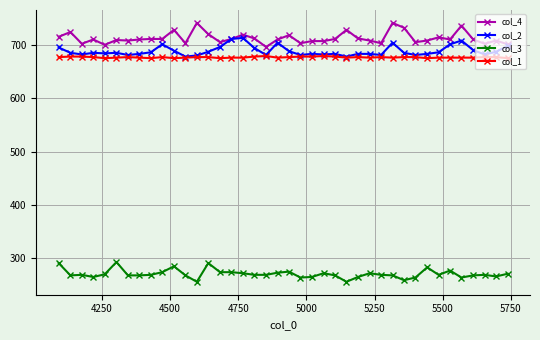

What is the minimum value for col_3?

256